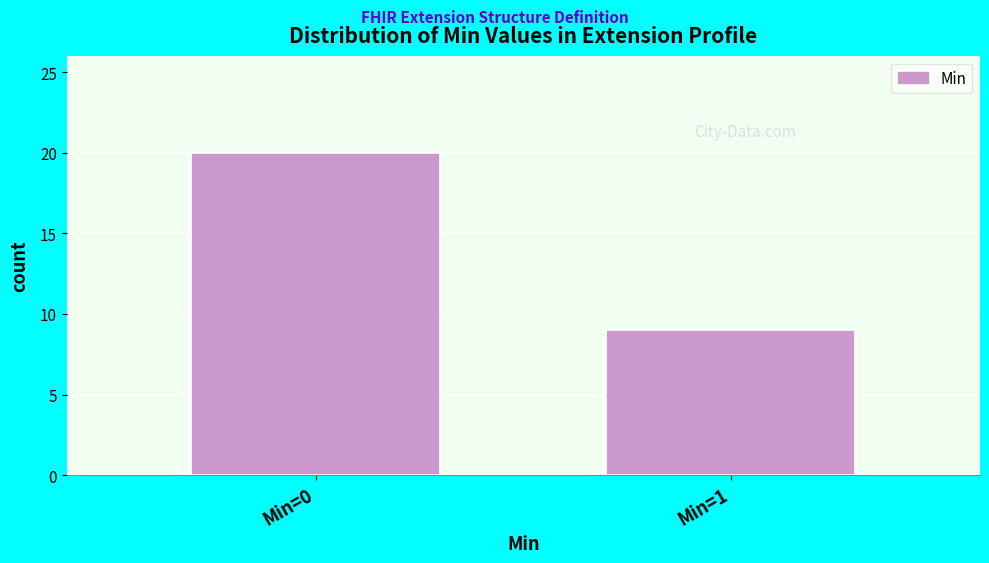

Reading left to right, extract all data points from this chart.

20	9